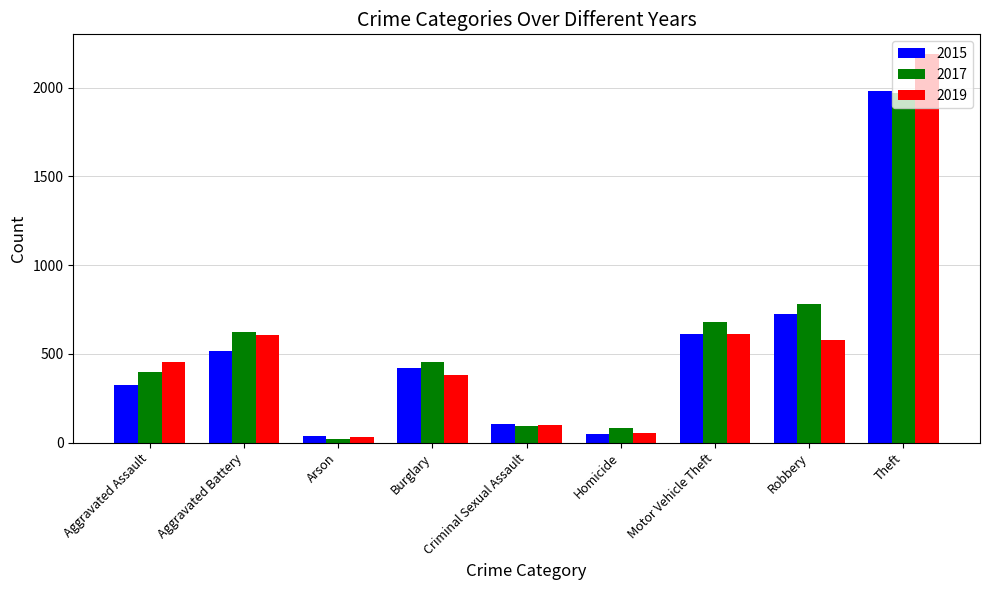

What are all the series names shown in the legend?

2015, 2017, 2019